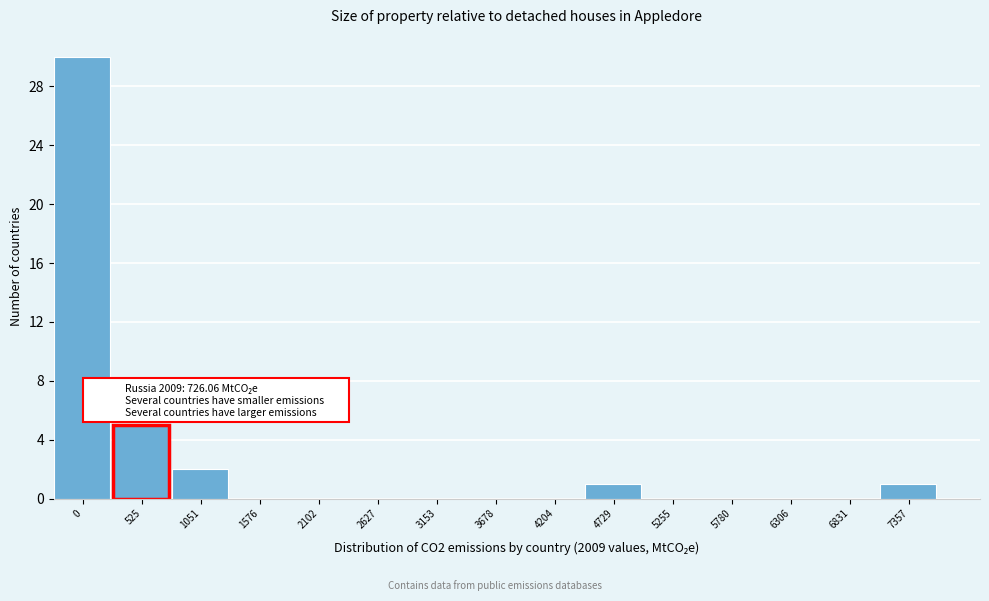

Reading right to left, extract all data points from this chart.

7357=1	6831=0	6306=0	5780=0	5255=0	4729=1	4204=0	3678=0	3153=0	2627=0	2102=0	1576=0	1051=2	525=5	0=30